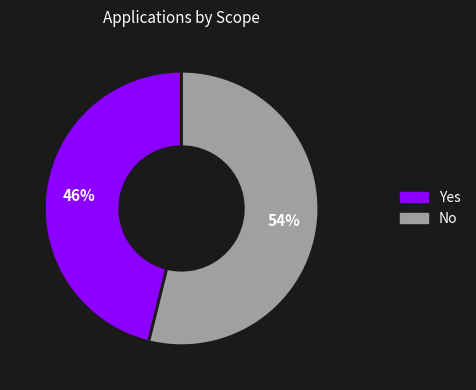

Rank the categories by value from lowest to highest.

Yes, No